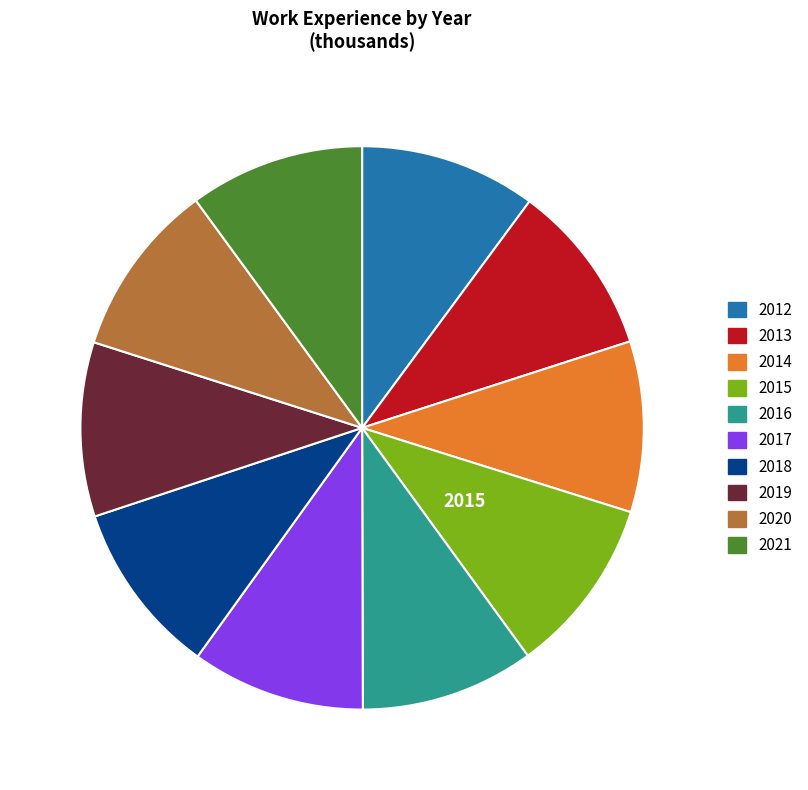

Does 2018 represent more than half of the total?

No